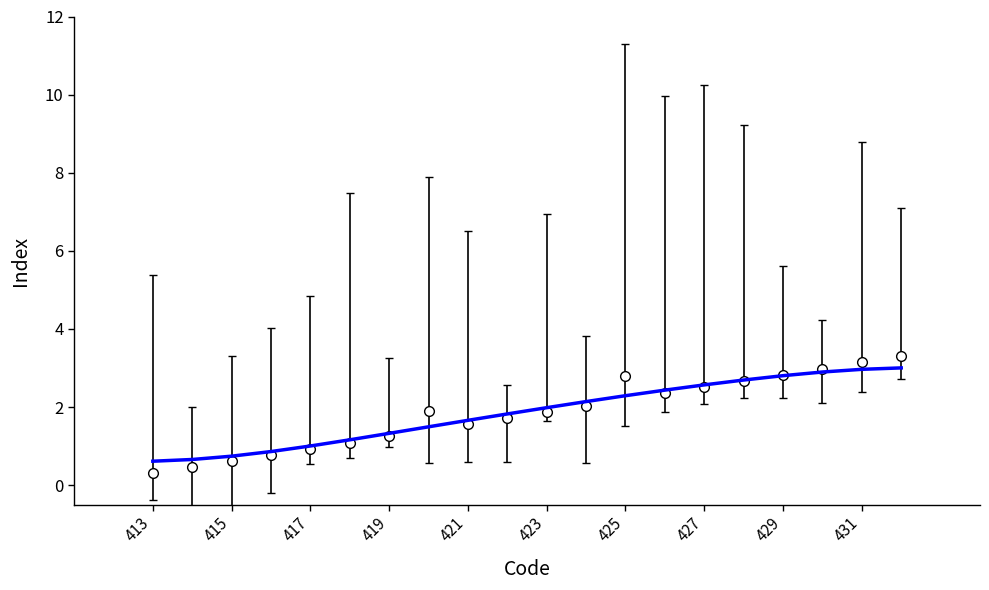

What is the smallest value displayed?

0.3